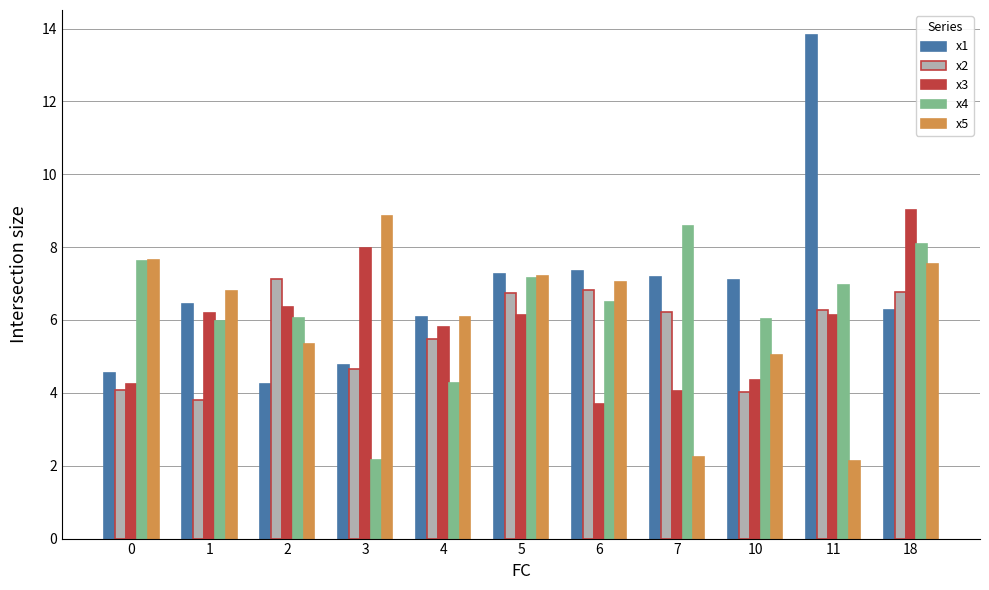

What are all the series names shown in the legend?

x1, x2, x3, x4, x5